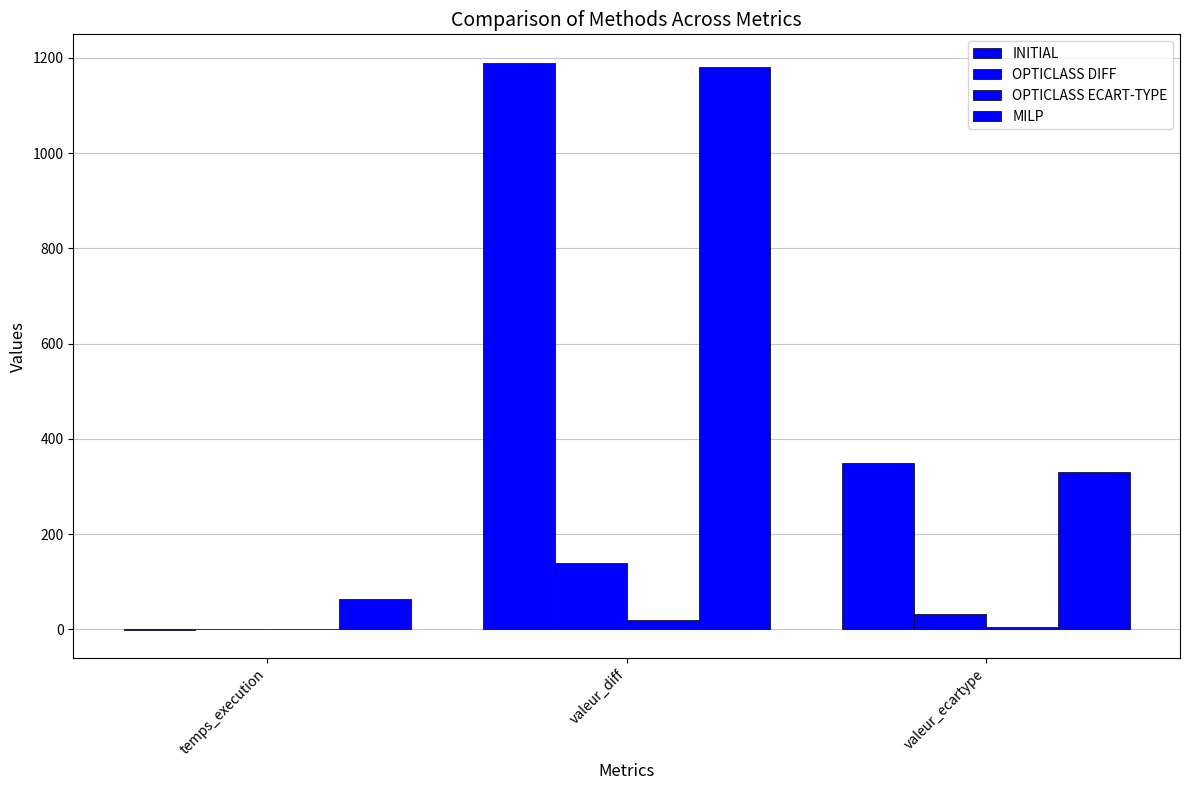

What is the greatest value displayed?

1190.0